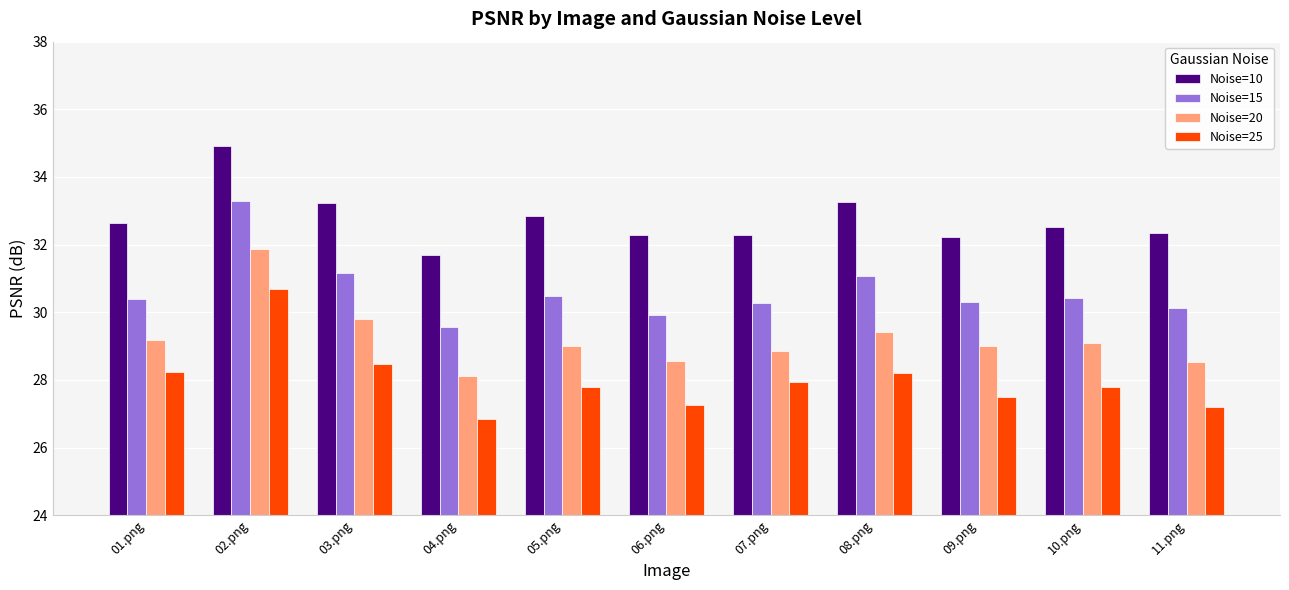

Rank the series at 10.png from lowest to highest value.

Noise=25, Noise=20, Noise=15, Noise=10